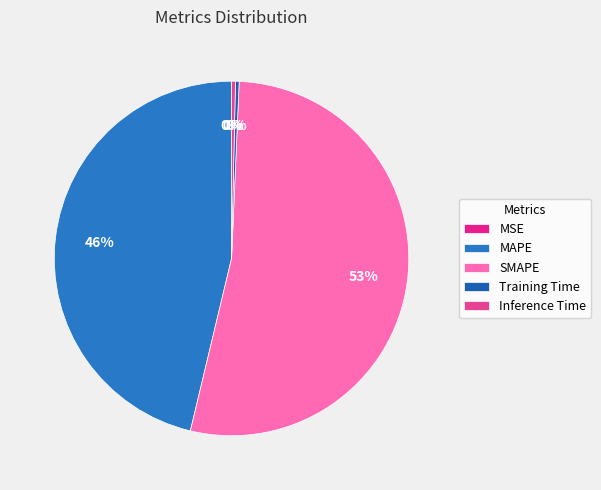

Count the number of slices in the pie.

5